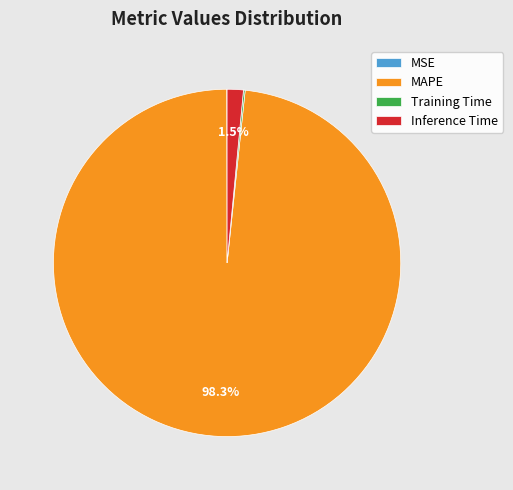

Which slice represents more than half of the pie?

MAPE